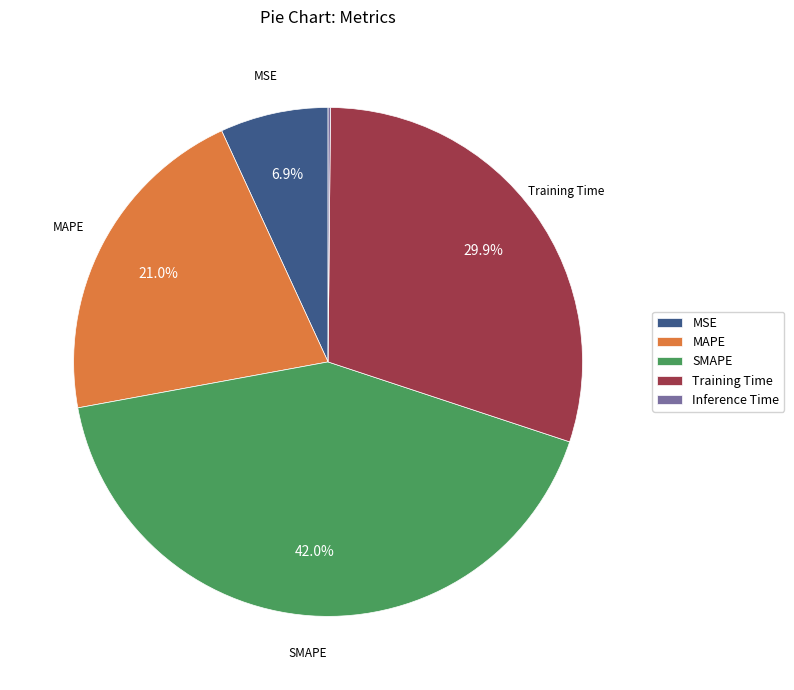

Which has a higher value, MAPE or MSE?

MAPE